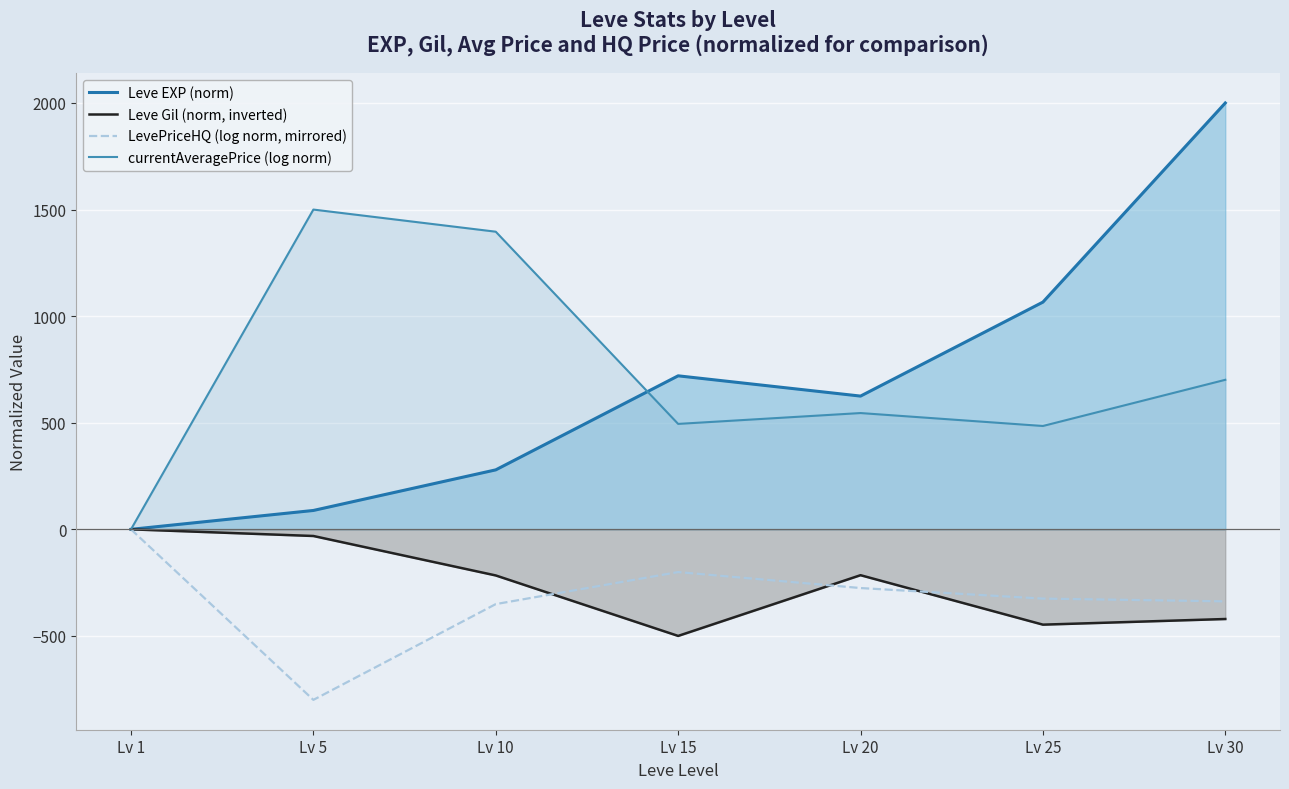

How many data points in LevePriceHQ (log norm, mirrored) are less than -324?

4